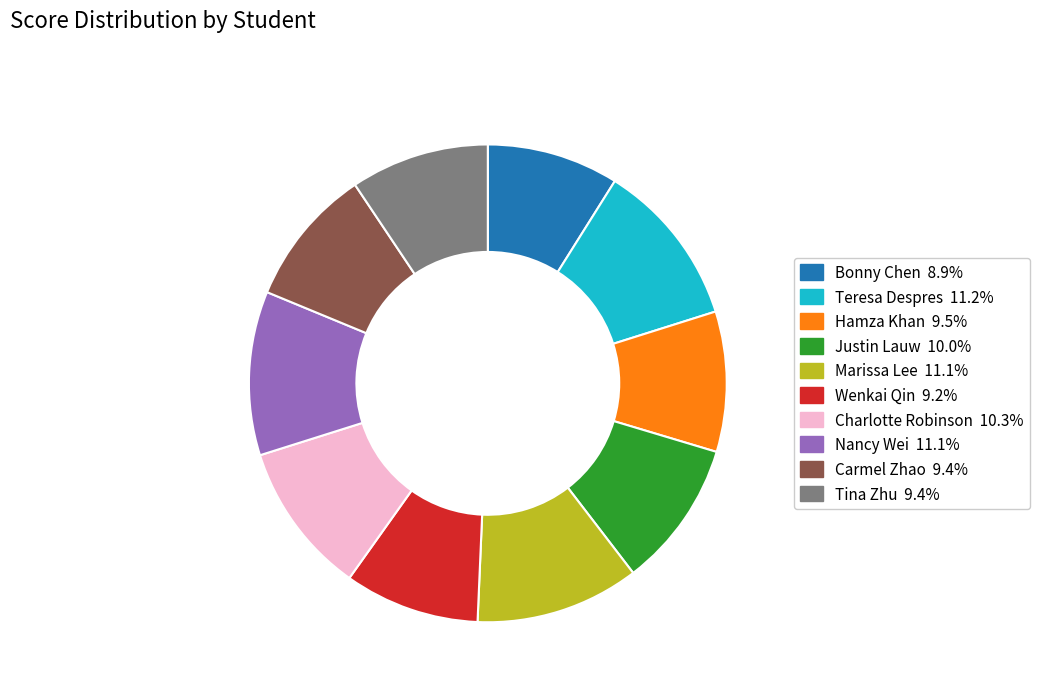

Is it true that Justin Lauw is 19% of the pie?

False